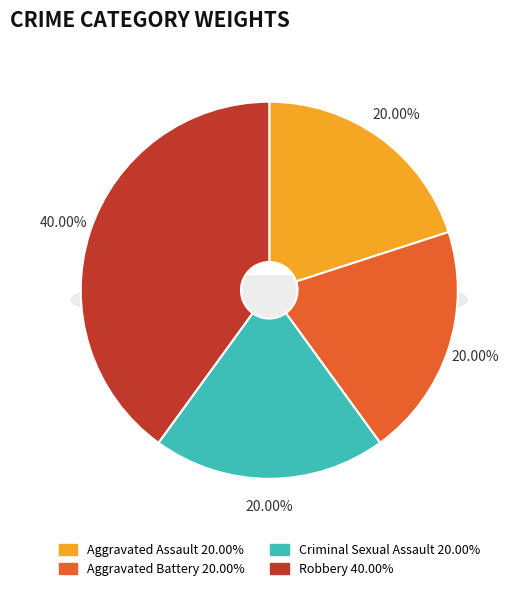

The Robbery slice represents 33% of the pie. True or false?

False